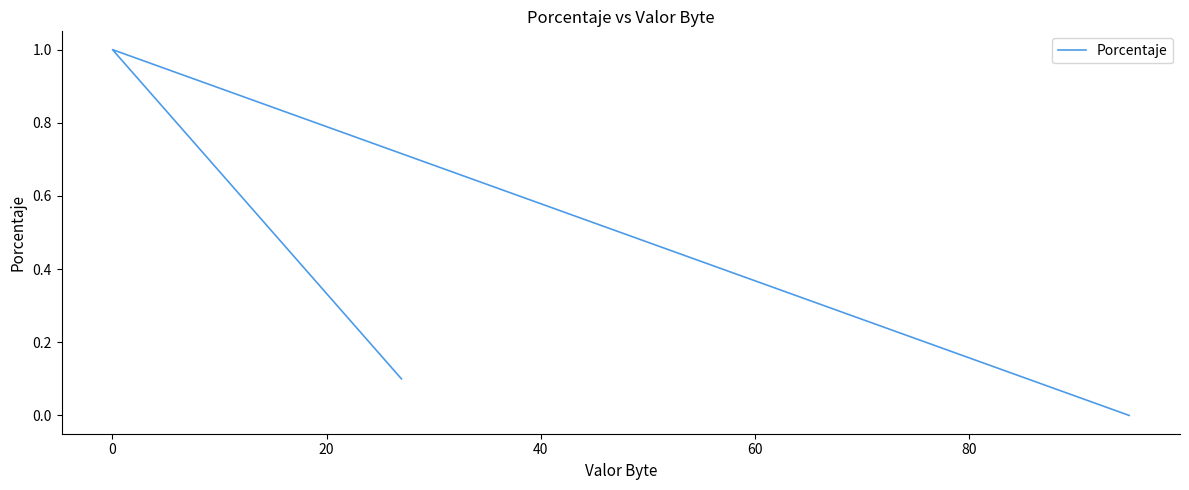

Read the value at 20.

0.3